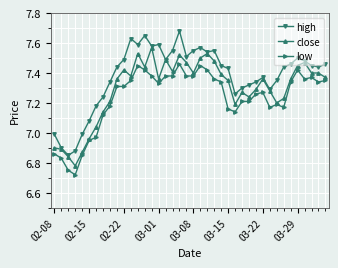

Which series has the widest spread of values?

high